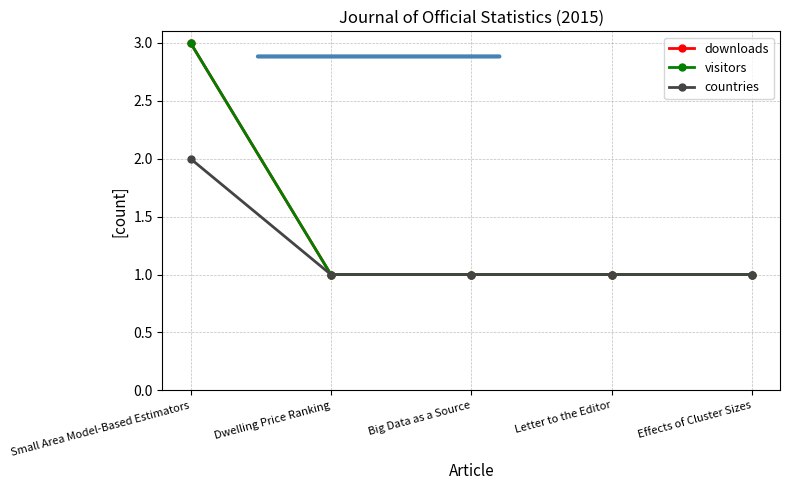

Is this an area chart (filled region under the line)?

No